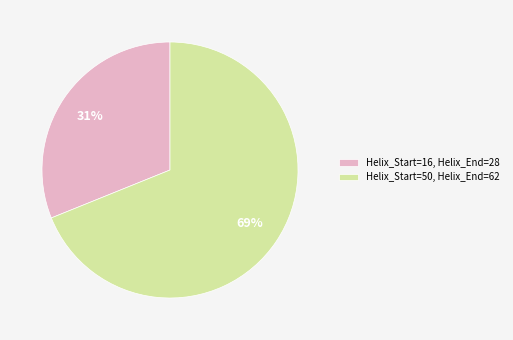

Which category has the smallest portion of the pie?

Helix_Start=16, Helix_End=28